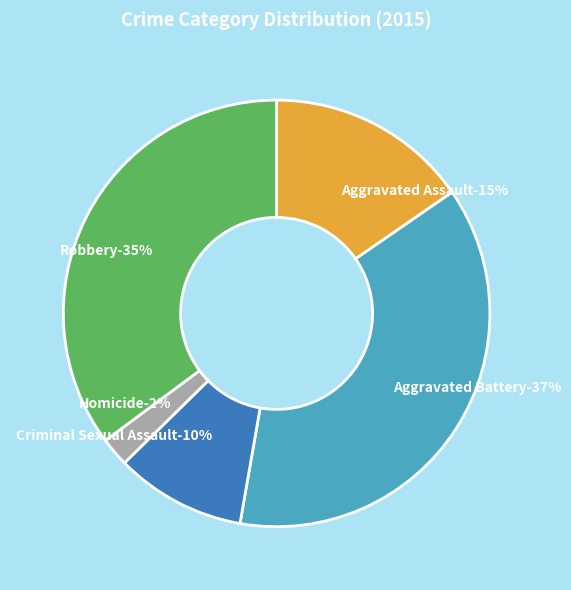

Count the number of slices in the pie.

5